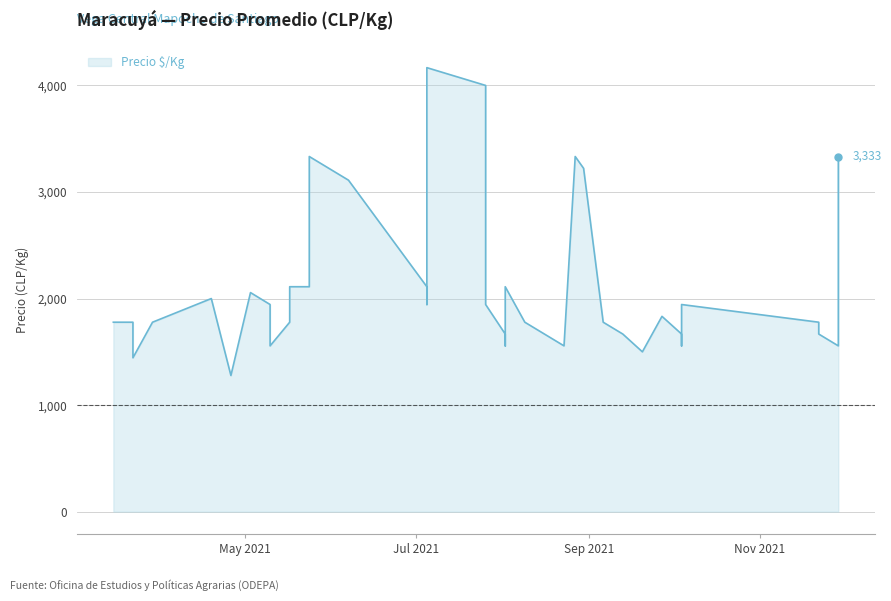

Reading left to right, transcribe all the data shown in this chart.

2021-03-15=1778	2021-03-22=1778	2021-03-22=1444	2021-03-29=1778	2021-04-19=2000	2021-04-26=1278	2021-05-03=2056	2021-05-10=1944	2021-05-10=1667	2021-05-10=1556	2021-05-17=1778	2021-05-17=2111	2021-05-24=2111	2021-05-24=3333	2021-06-07=3111	2021-07-05=2111	2021-07-05=1944	2021-07-05=4167	2021-07-26=4000	2021-07-26=3722	2021-07-26=1944	2021-08-02=1667	2021-08-02=1556	2021-08-02=2111	2021-08-09=1778	2021-08-16=1667	2021-08-23=1556	2021-08-27=3333	2021-08-30=3222	2021-09-06=1778	2021-09-13=1667	2021-09-20=1500	2021-09-27=1833	2021-10-04=1667	2021-10-04=1556	2021-10-04=1944	2021-11-22=1778	2021-11-22=1667	2021-11-29=1556	2021-11-29=3333